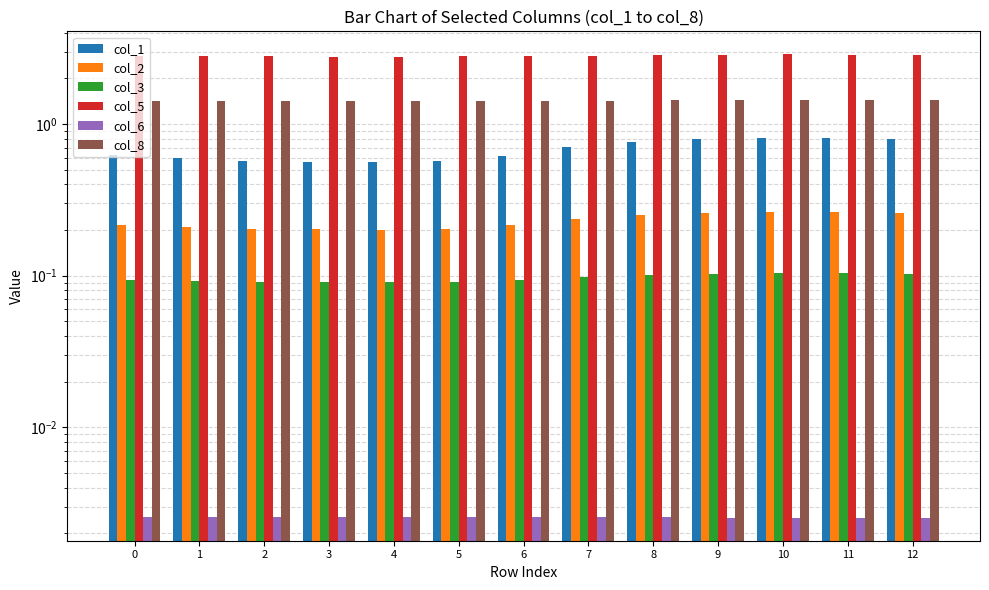

Is it true that col_2 equals 0.2 at 6?

True